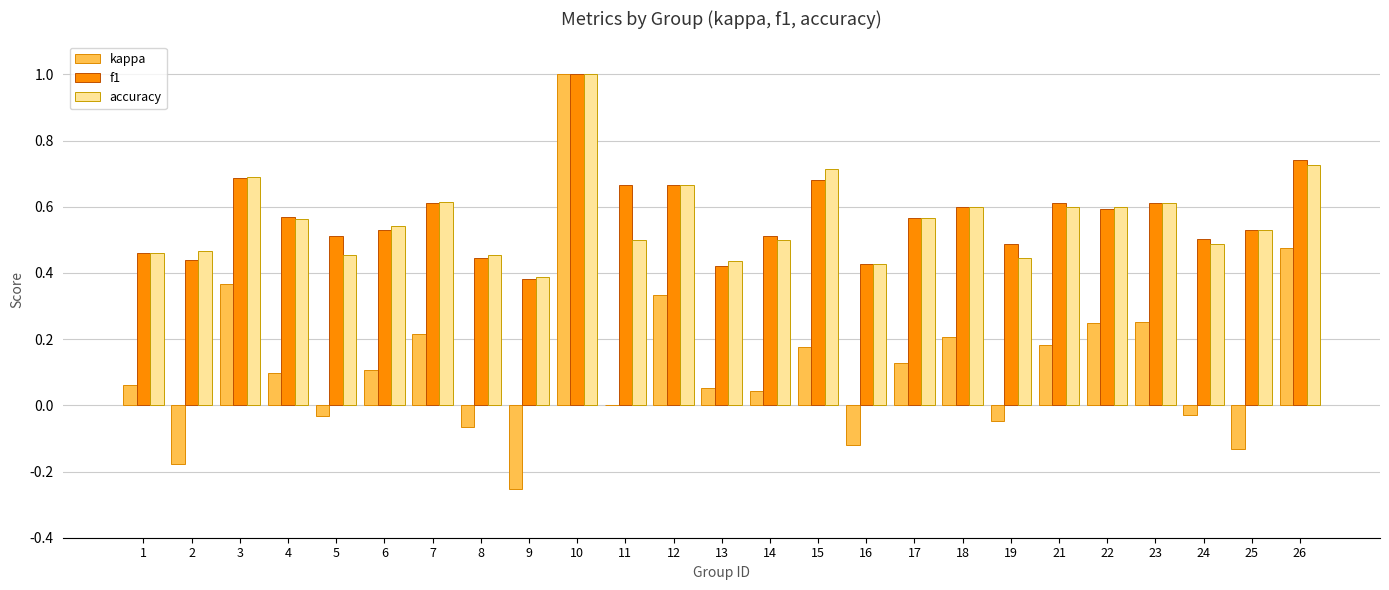

Is it true that f1 equals 0.2 at 7?

False